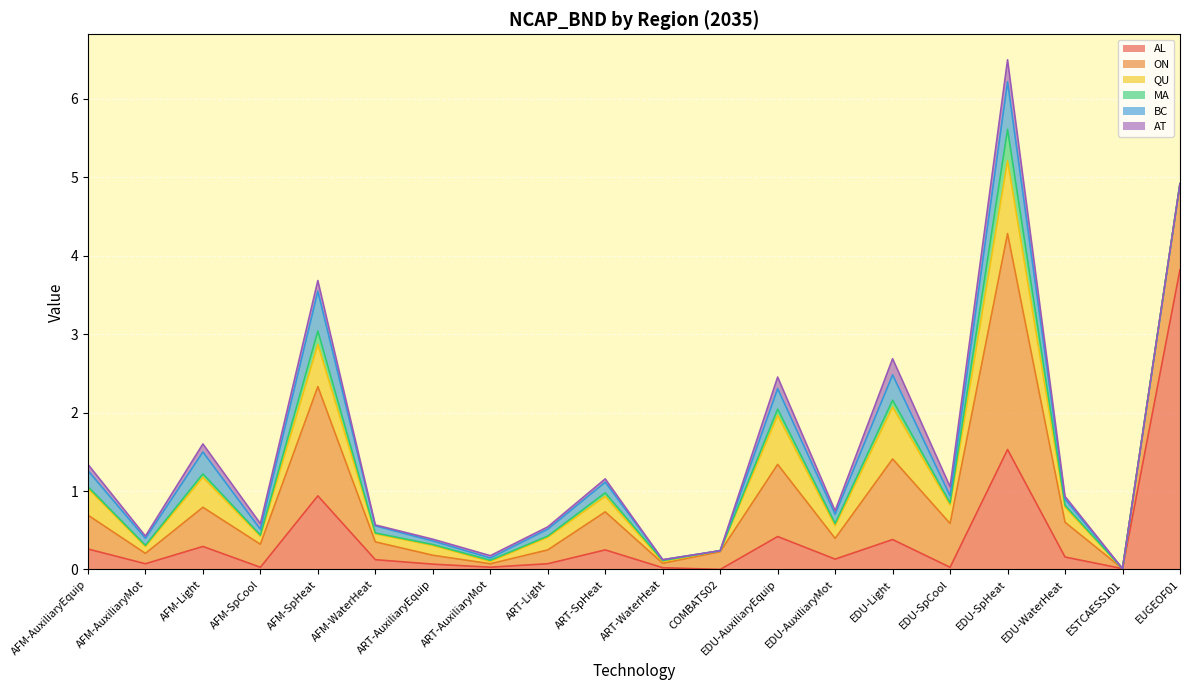

Is it true that QU equals 0.0 at ART-WaterHeat?

False